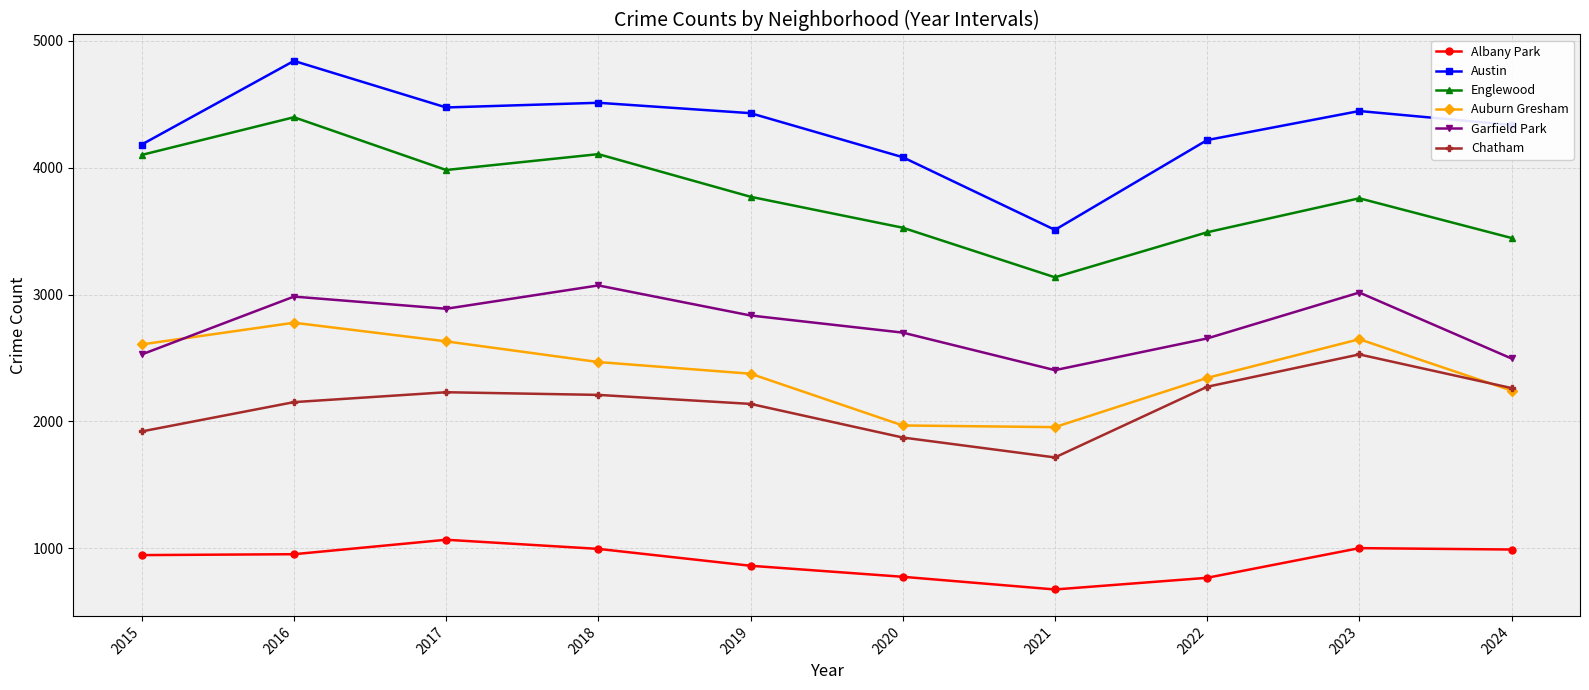

True or false: Garfield Park has a value of 1054 at 2019.

False